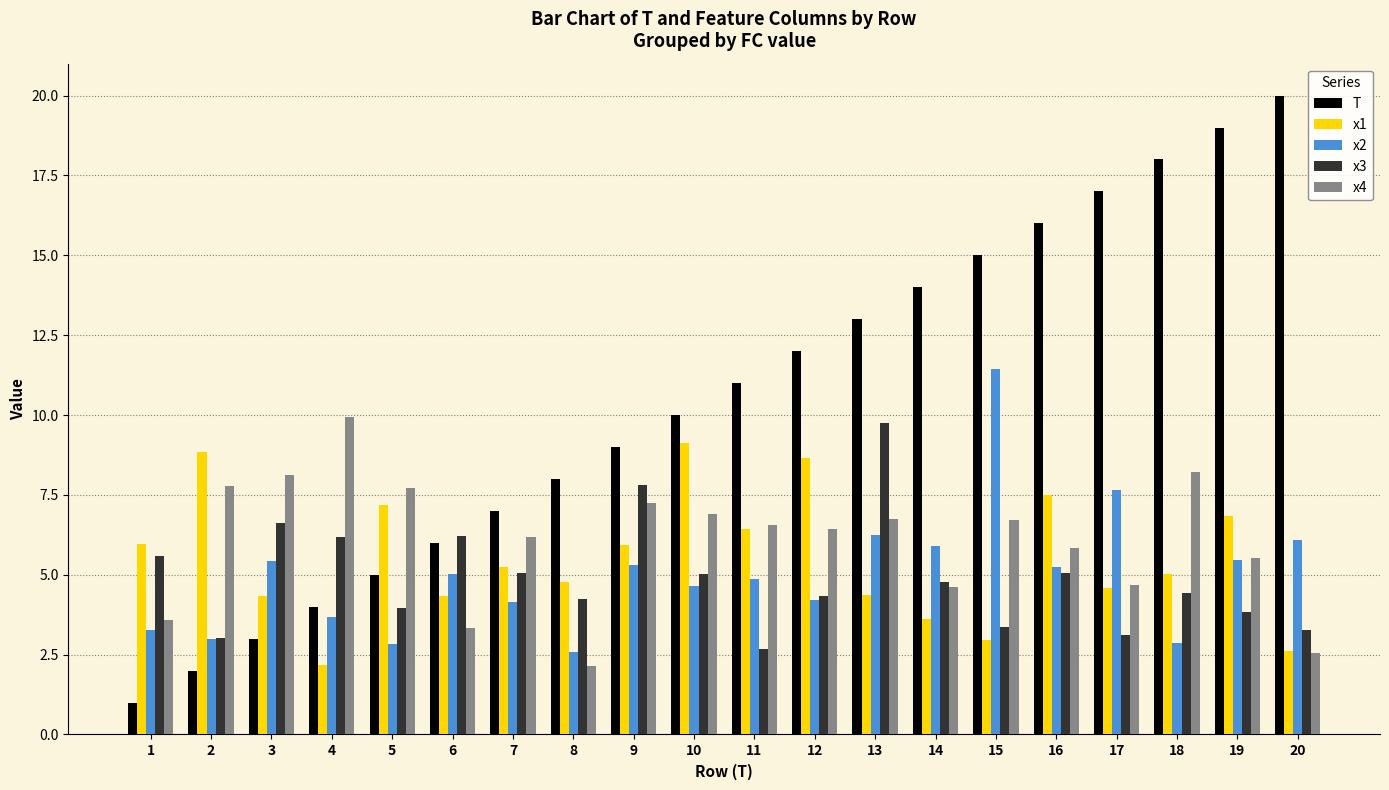

How many bars are there in each group?

5